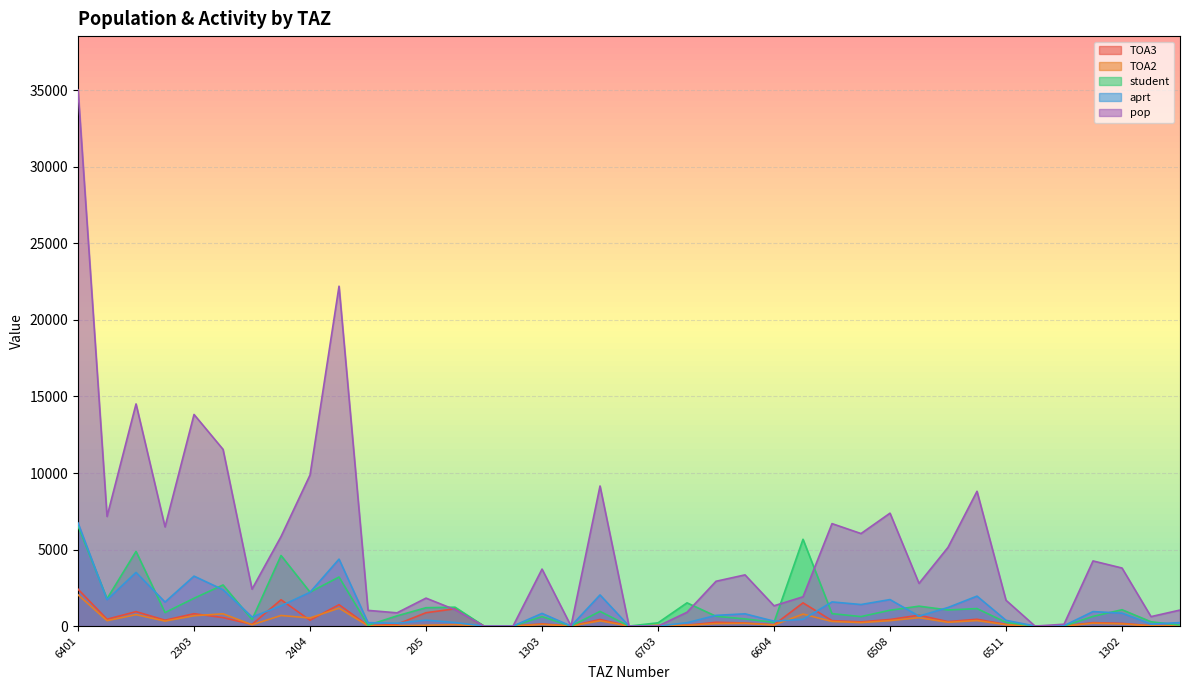

The TOA3 series shows 1130.0 at 202. True or false?

True